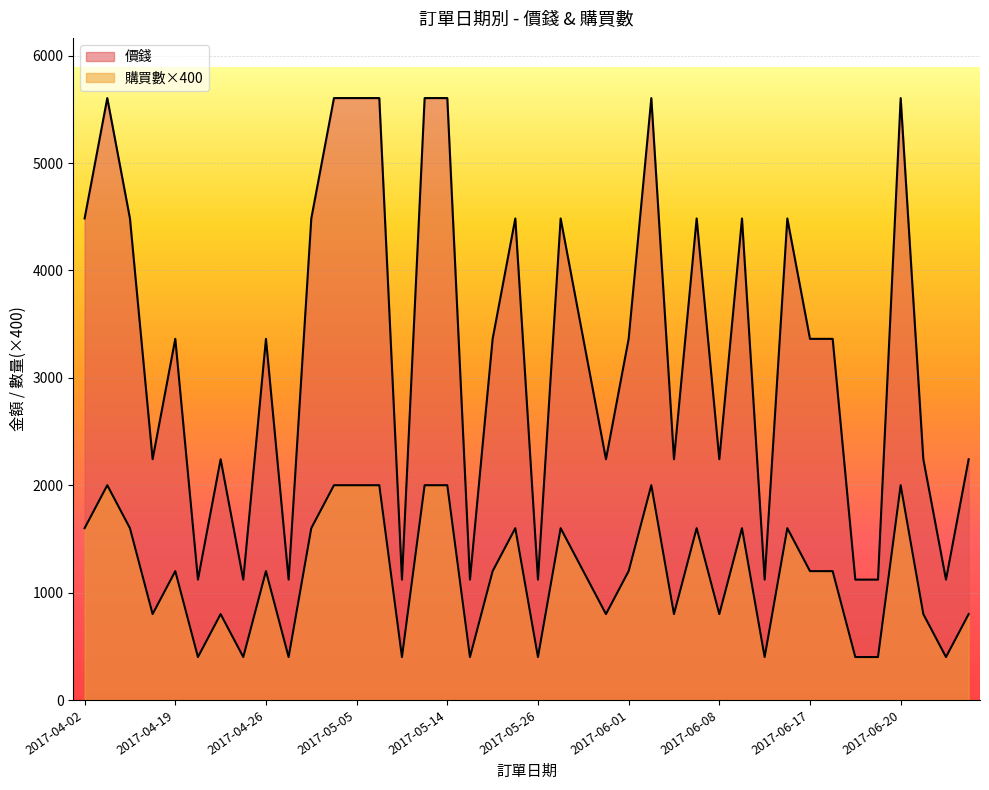

What is the sum of all 購買數 values?

46800